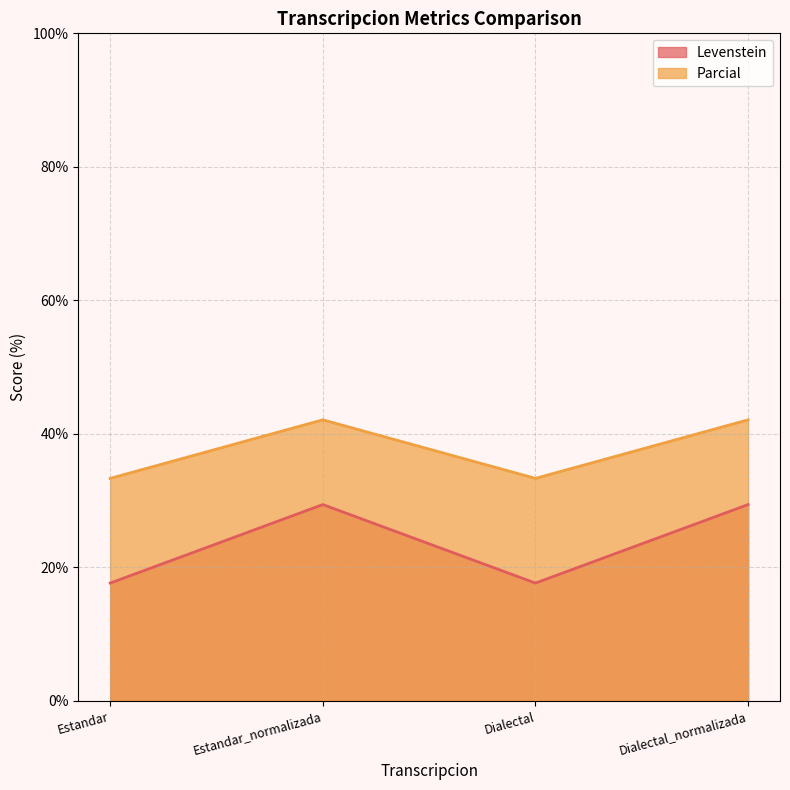

At how many categories does at least one series exceed 41?

2